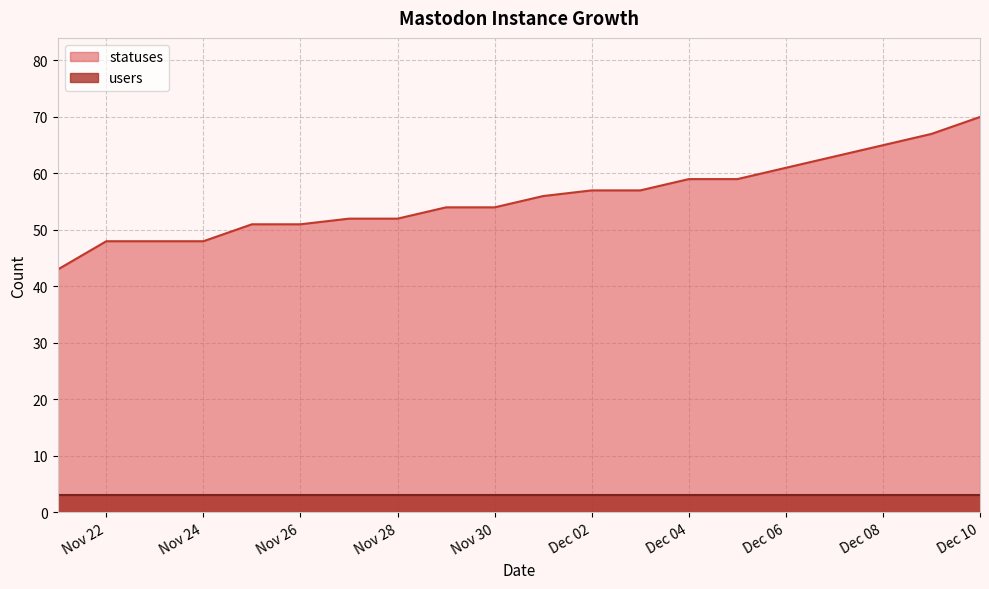

Which series has the widest spread of values?

statuses